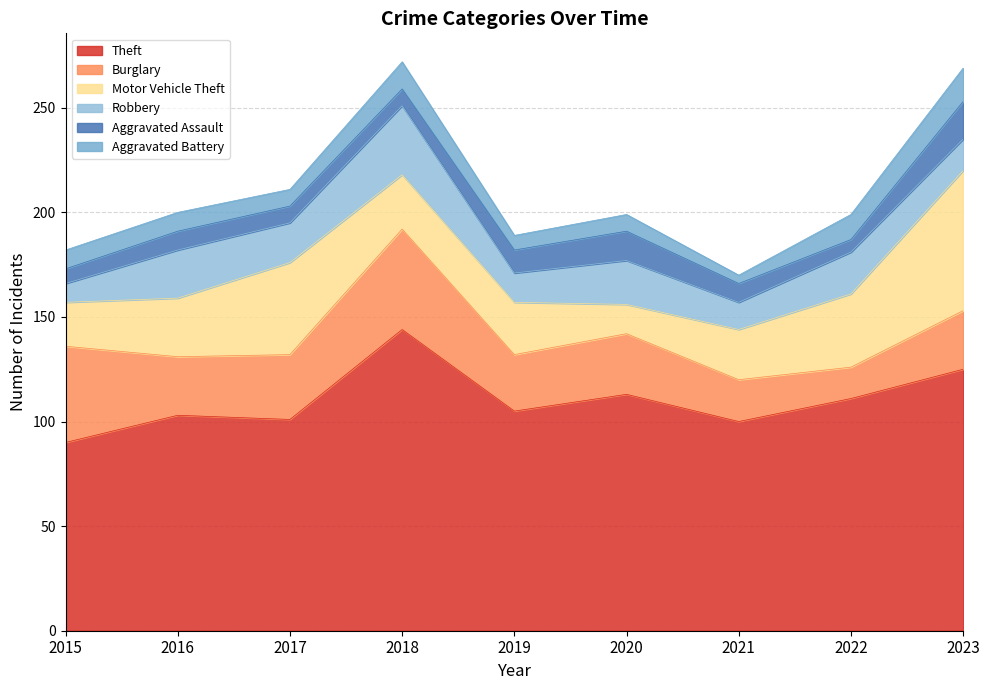

Reading left to right, list all the values displayed in this chart.

Theft: 90	103	101	144	105	113	100	111	125
Burglary: 46	28	31	48	27	29	20	15	28
Motor Vehicle Theft: 21	28	44	26	25	14	24	35	67
Robbery: 9	23	19	33	14	21	13	20	15
Aggravated Assault: 7	9	8	8	11	14	9	6	18
Aggravated Battery: 9	9	8	13	7	8	4	12	16